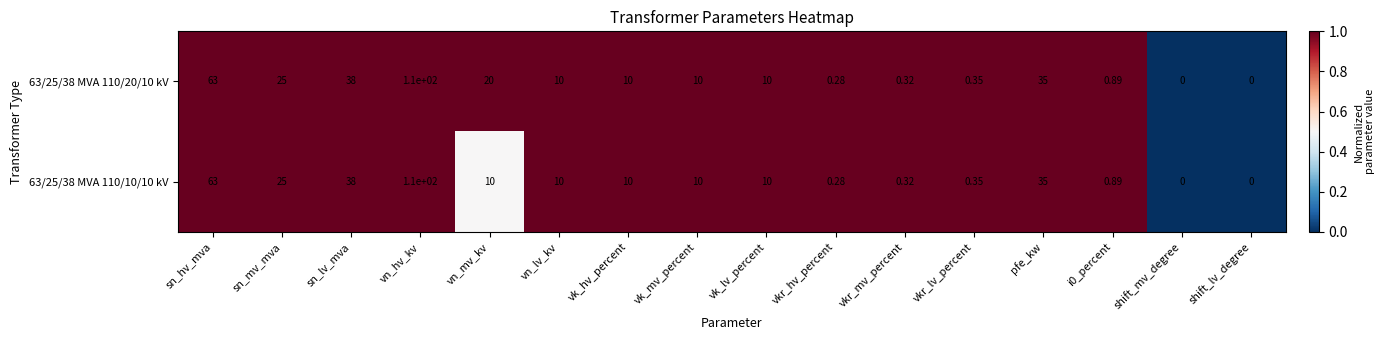

At which label does 63/25/38 MVA 110/10/10 kV first exceed 10?

sn_hv_mva